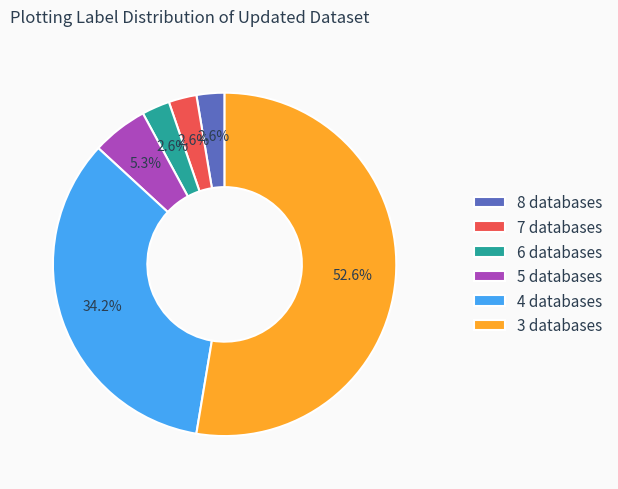

What percentage is NOT represented by 6 databases?

97.4%